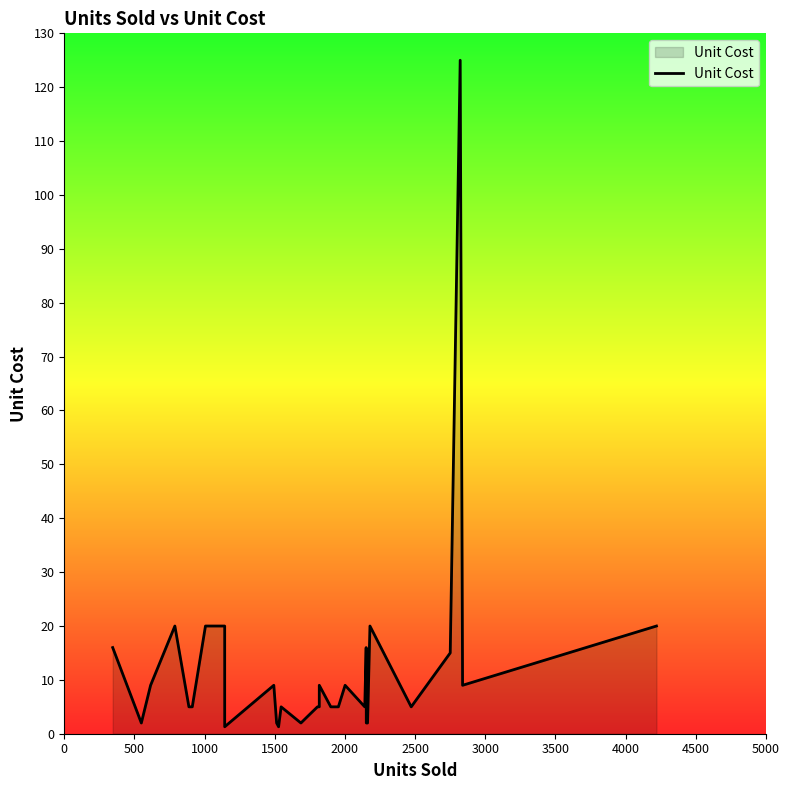

How many points are lower than both their immediate neighbors (excluding endpoints)?

7